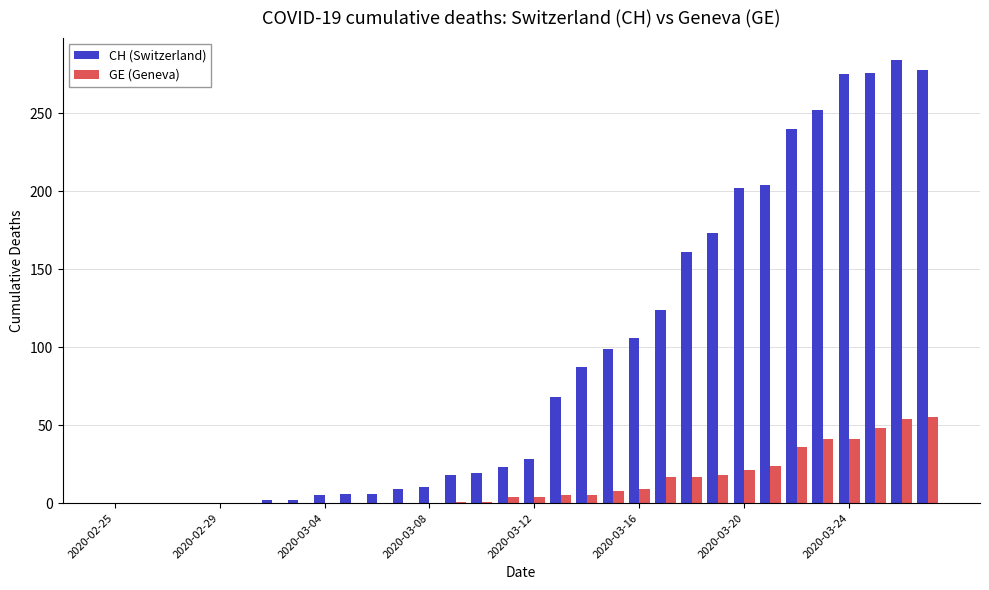

Which series has the largest total across all categories?

CH (Switzerland)